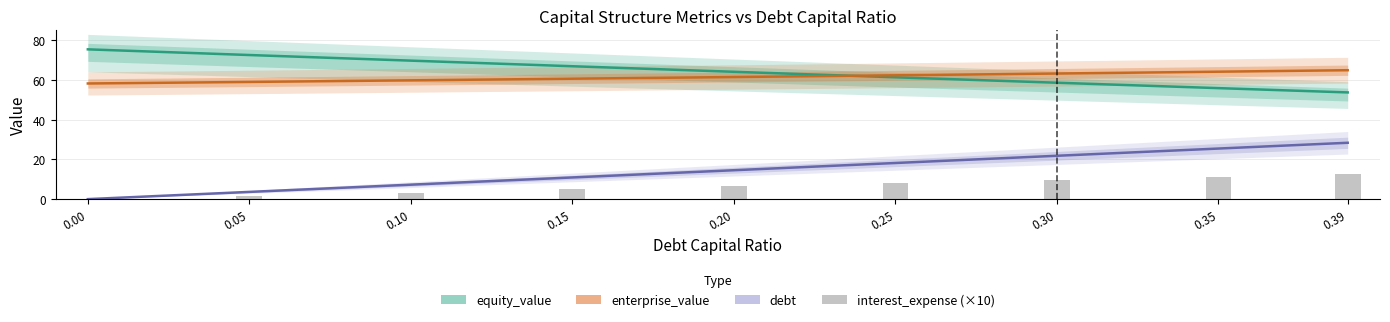

Is it true that equity_value equals 86.0 at 0.30?

False